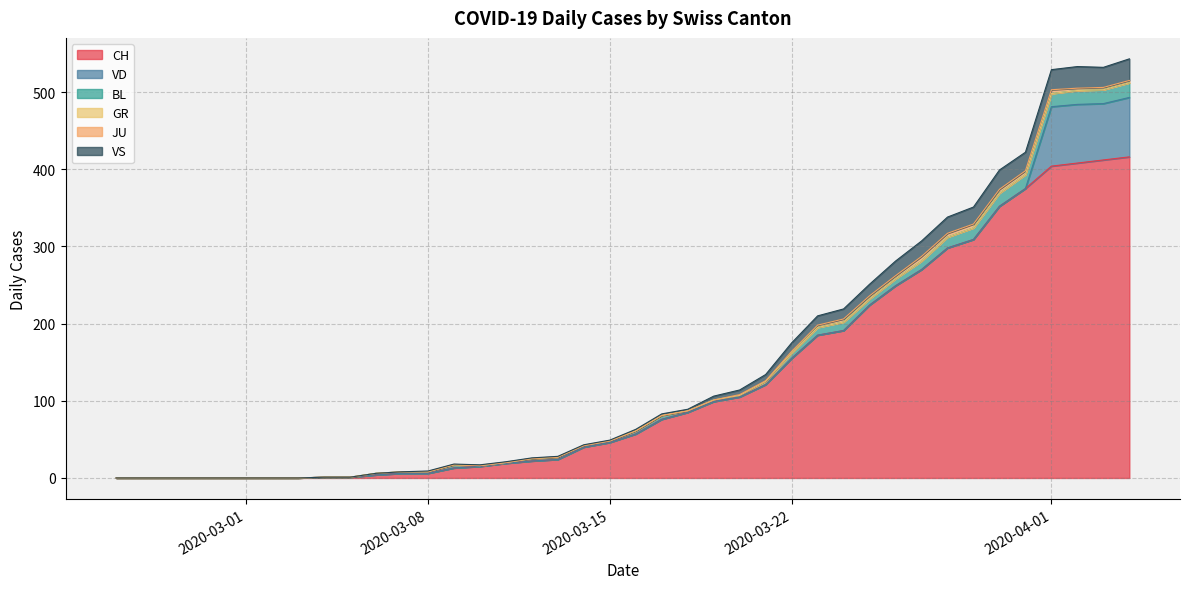

True or false: BL has a value of 0 at 2020-02-26.

True